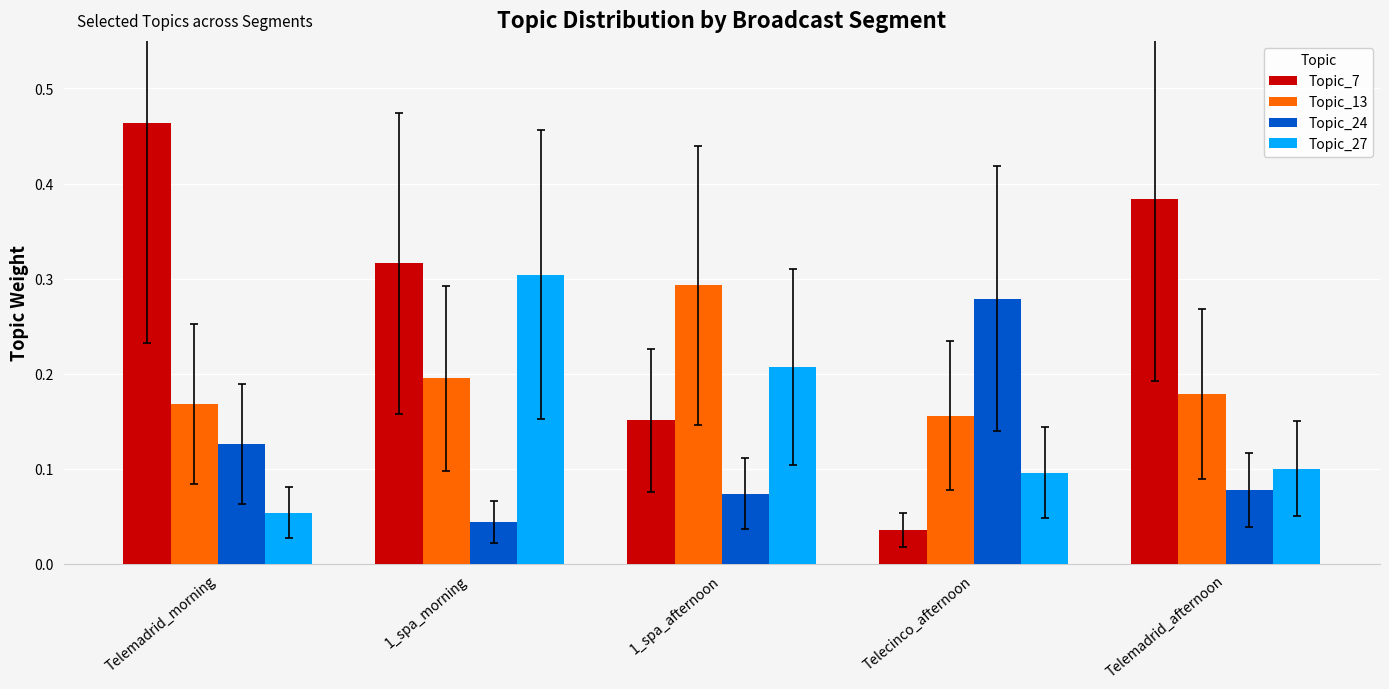

The Topic_13 series shows 0.1 at 1_spa_morning. True or false?

False